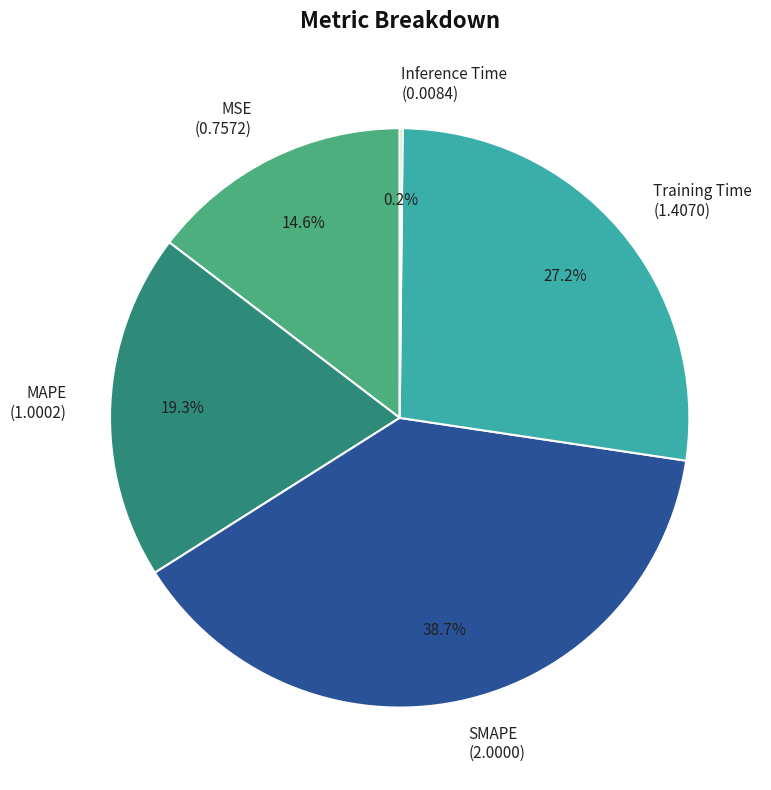

To the nearest percent, what portion does MAPE represent?

19%